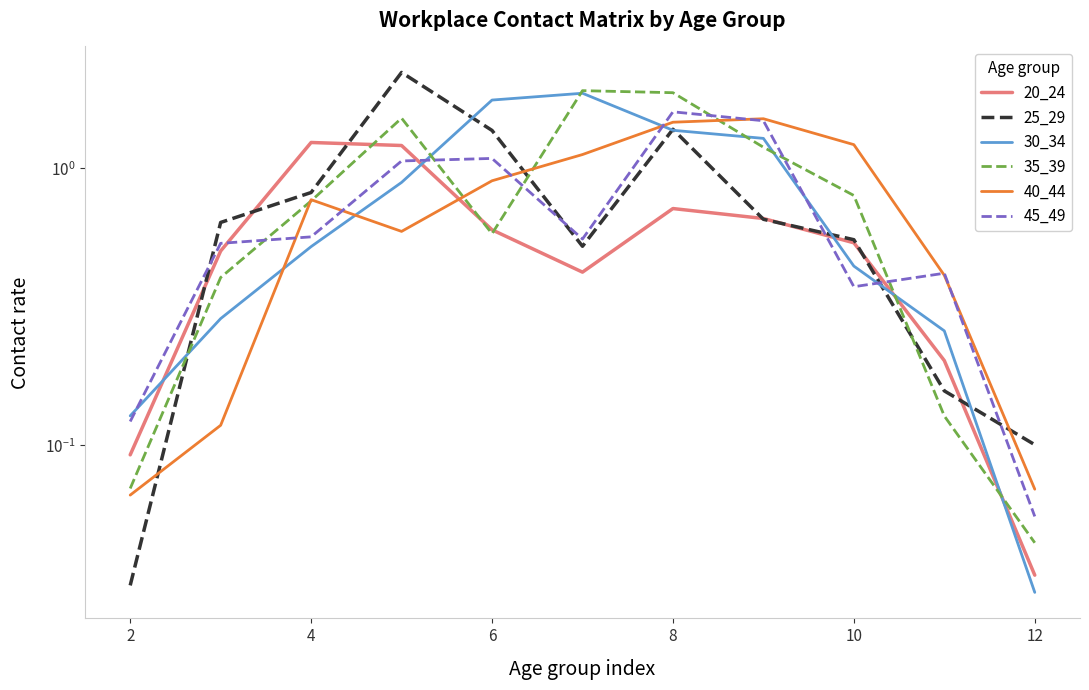

Reading left to right, list all the values displayed in this chart.

20_24: 0.1	0.5	1.2	1.2	0.6	0.4	0.7	0.7	0.5	0.2	0.0
25_29: 0.0	0.6	0.8	2.2	1.4	0.5	1.4	0.7	0.6	0.2	0.1
30_34: 0.1	0.3	0.5	0.9	1.8	1.9	1.4	1.3	0.4	0.3	0.0
35_39: 0.1	0.4	0.8	1.5	0.6	1.9	1.9	1.2	0.8	0.1	0.0
40_44: 0.1	0.1	0.8	0.6	0.9	1.1	1.5	1.5	1.2	0.4	0.1
45_49: 0.1	0.5	0.6	1.1	1.1	0.6	1.6	1.5	0.4	0.4	0.1